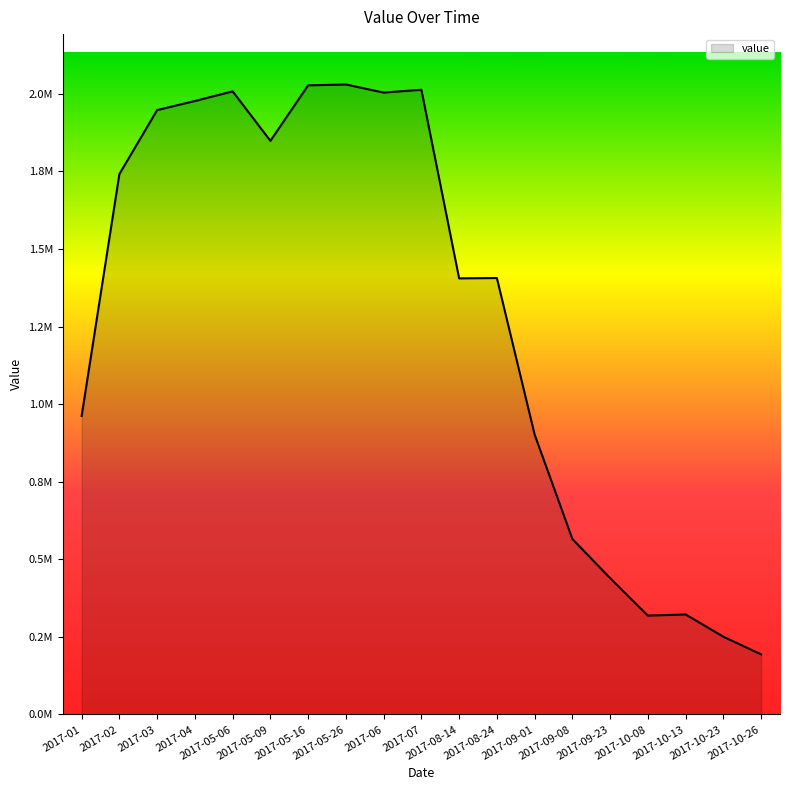

Where is the first local minimum?

2017-05-09